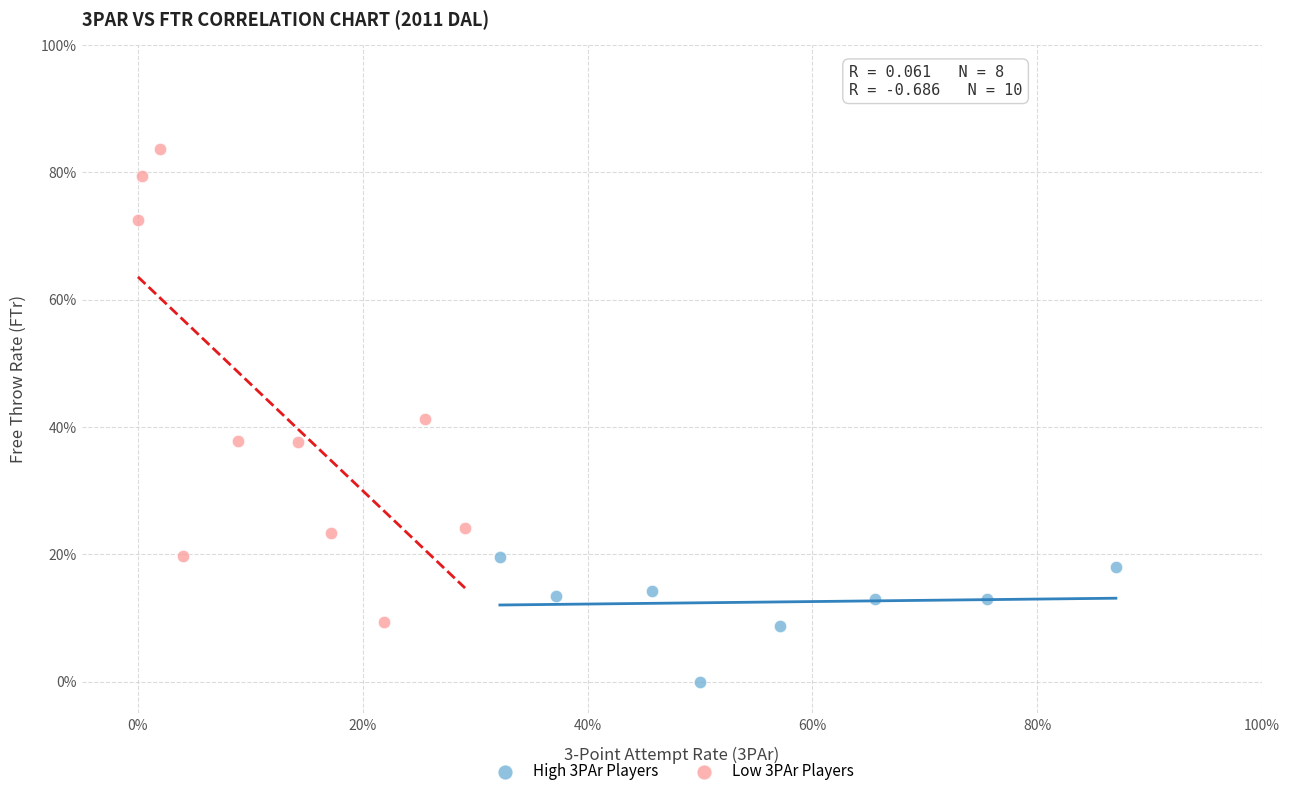

What are all the series names shown in the legend?

High 3PAr Players, Low 3PAr Players